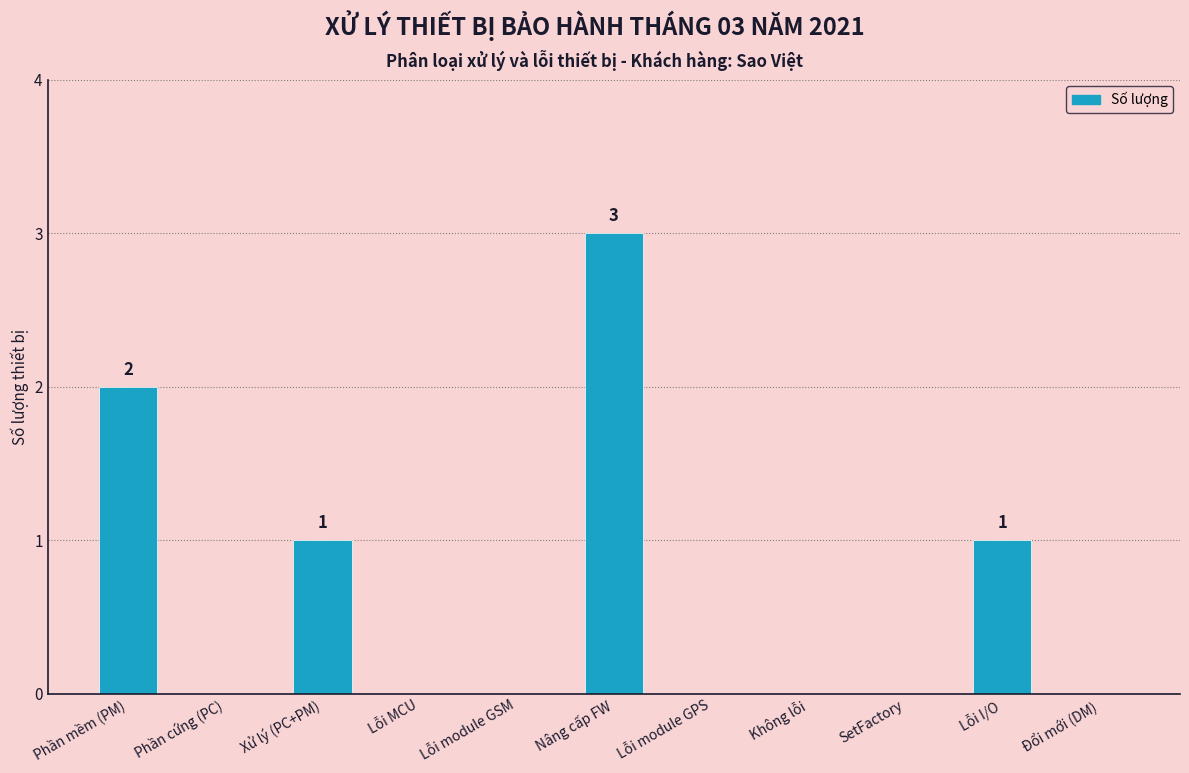

At which category does the chart reach its peak across all series?

Nâng cấp FW